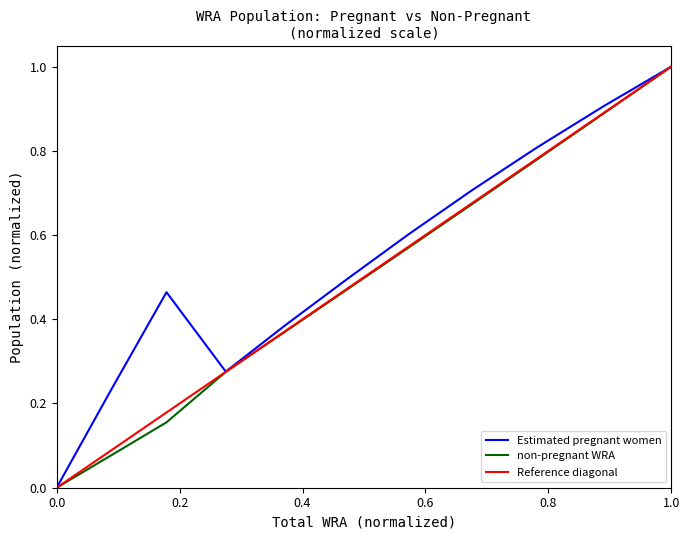

The non-pregnant WRA series shows 1.0 at 1.0. True or false?

True